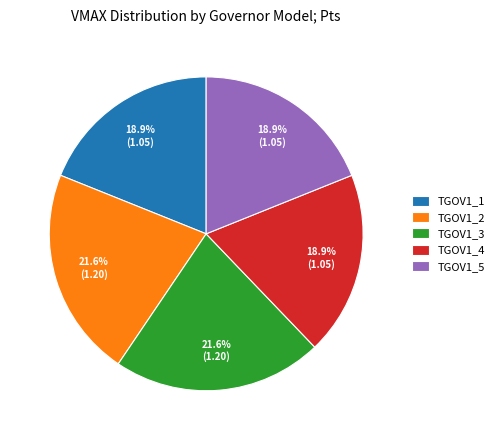

Does TGOV1_4 account for over 50% of the chart?

No